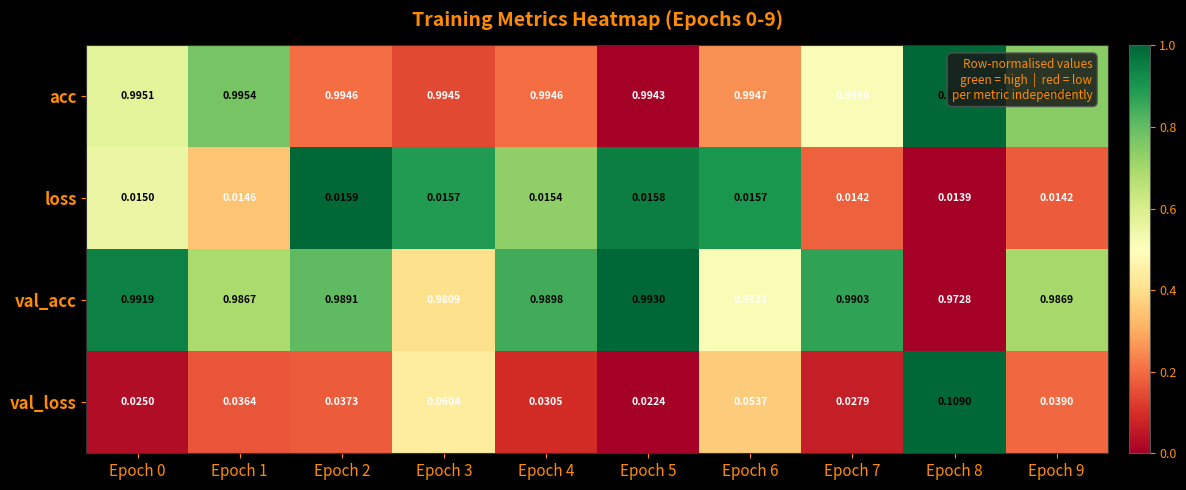

List the series in order of their peak value, lowest first.

loss, val_loss, val_acc, acc